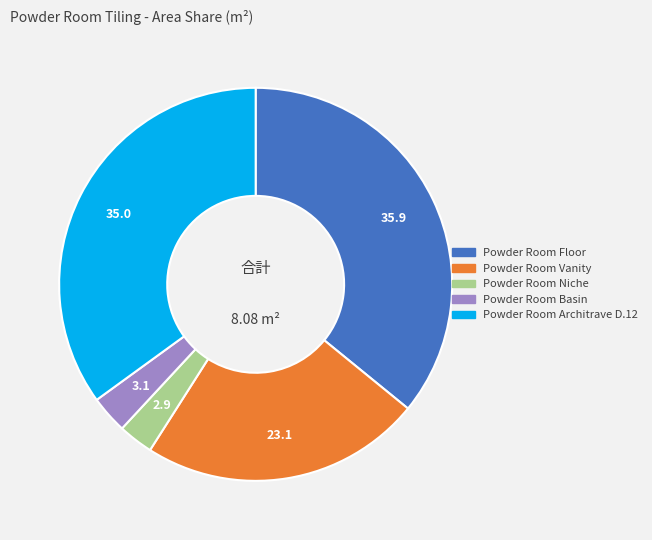

Is there a majority slice in this chart?

No